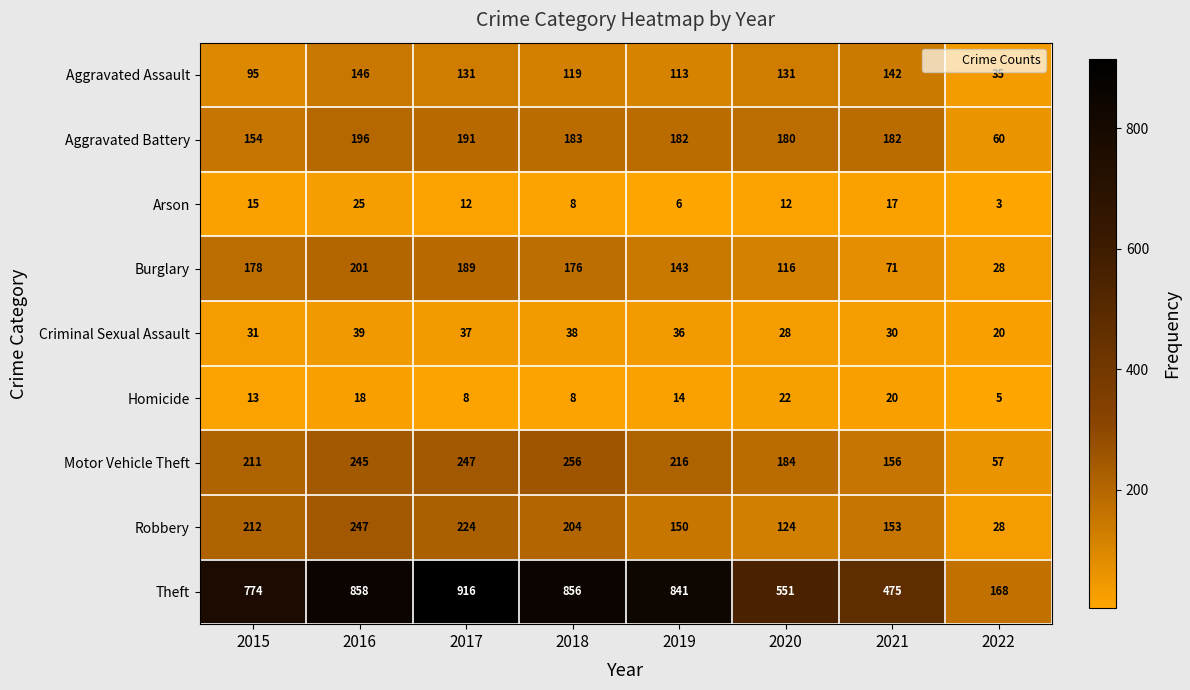

Which series has the largest range (max minus min)?

Theft